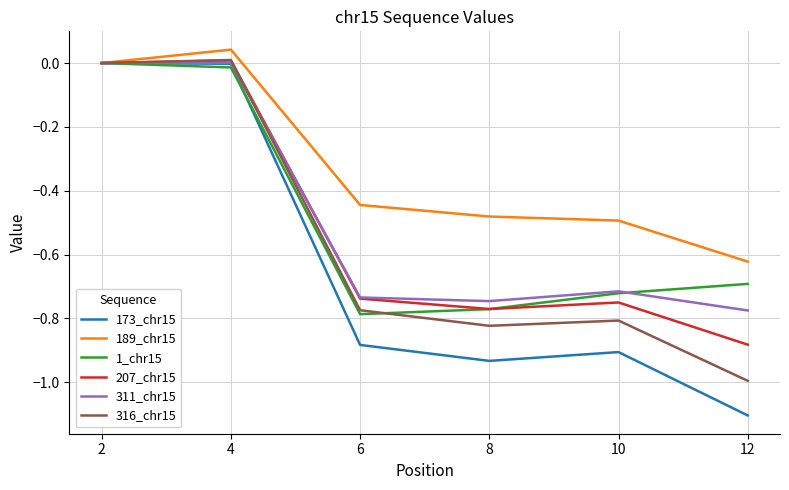

Which series has the widest spread of values?

173_chr15